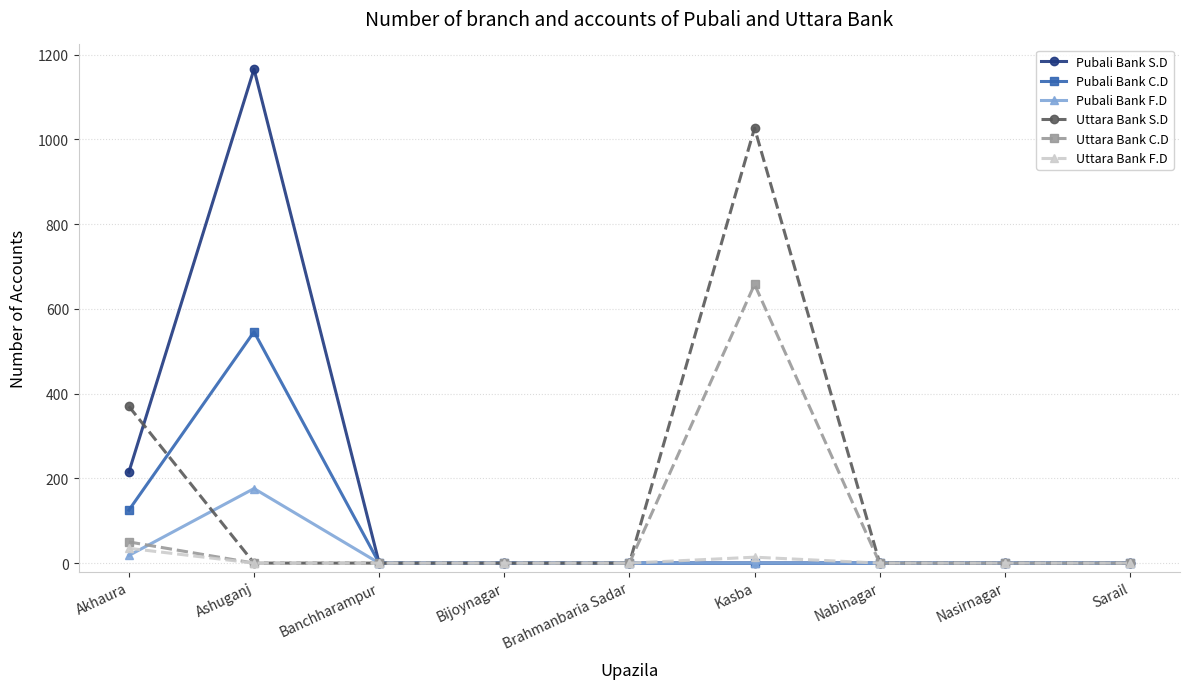

At which category does the chart reach its peak across all series?

Ashuganj